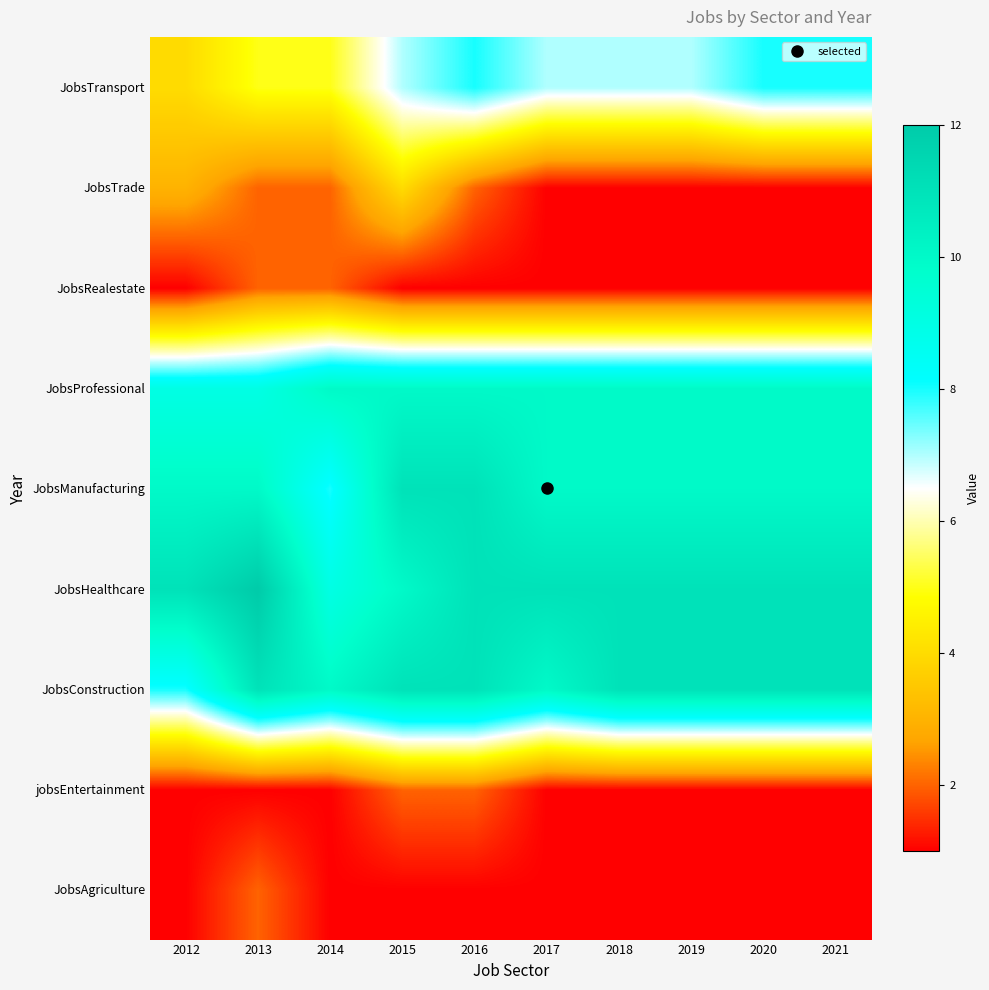

What is the spread (max minus min) of values at 2019?

10